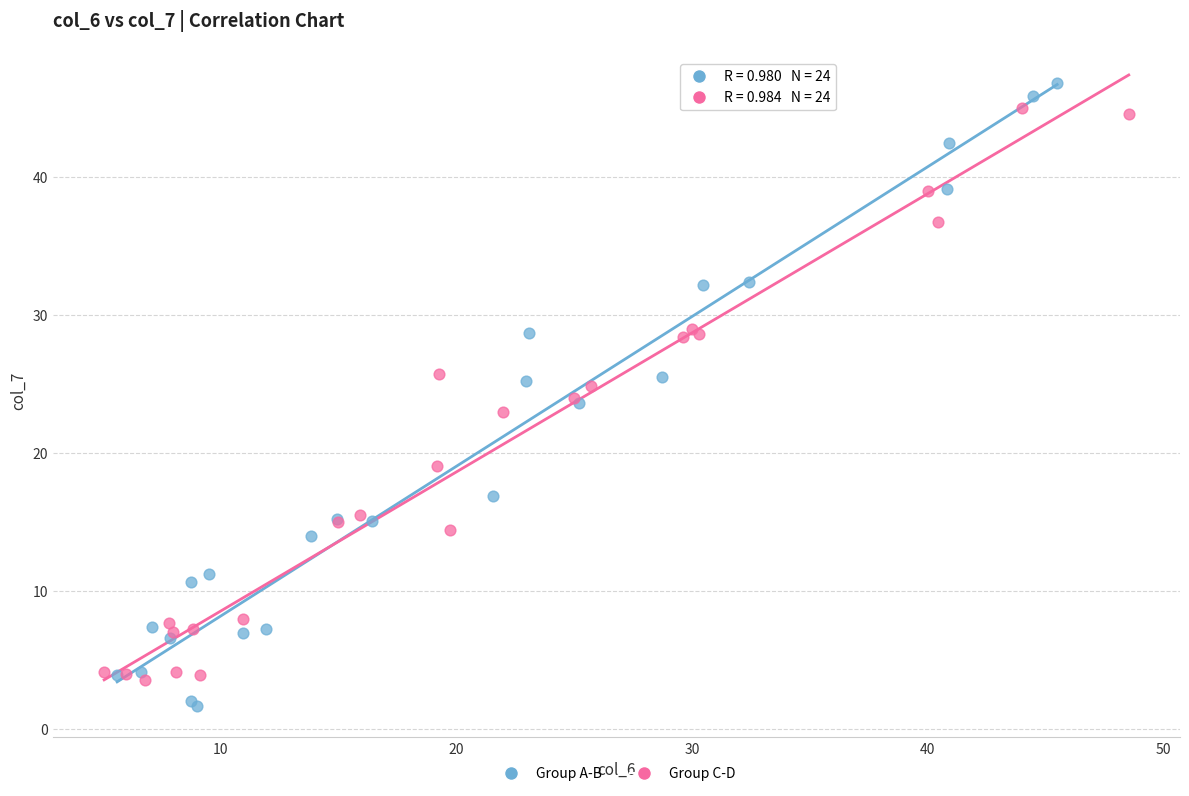

Which series has the largest Y range (max minus min)?

Group A-B